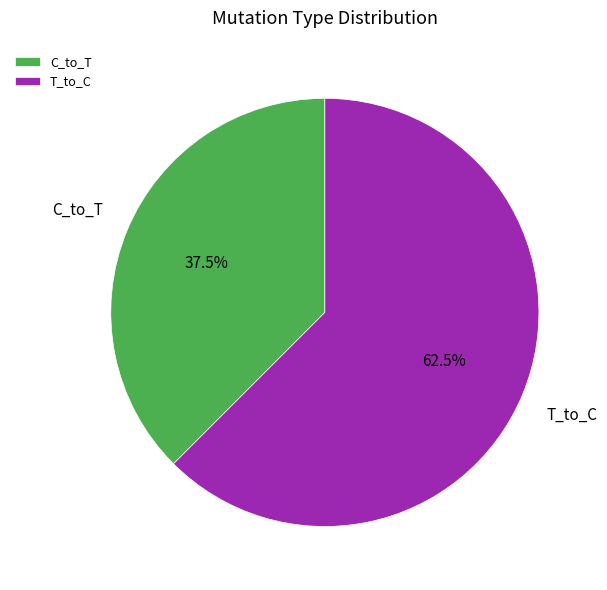

Approximately how many times larger is the value at T_to_C compared to C_to_T?

1.7